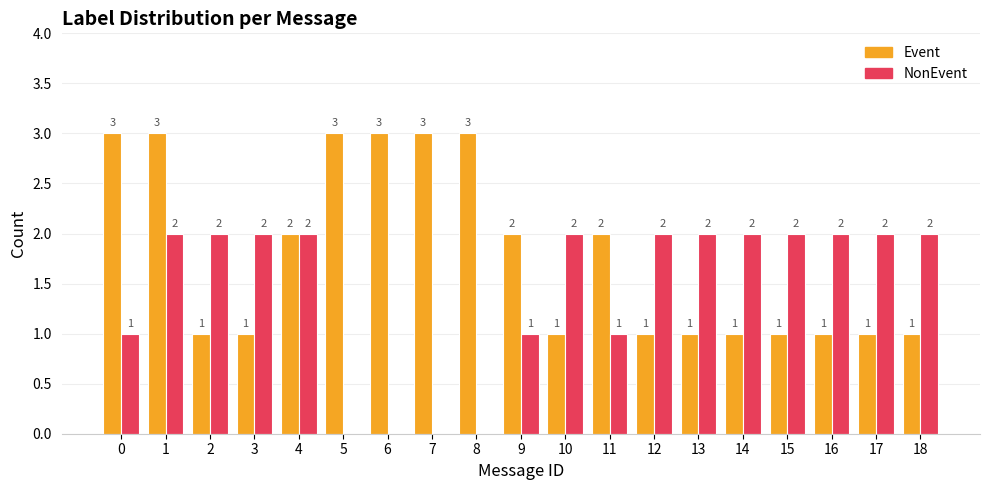

What is the maximum value shown in the chart?

3